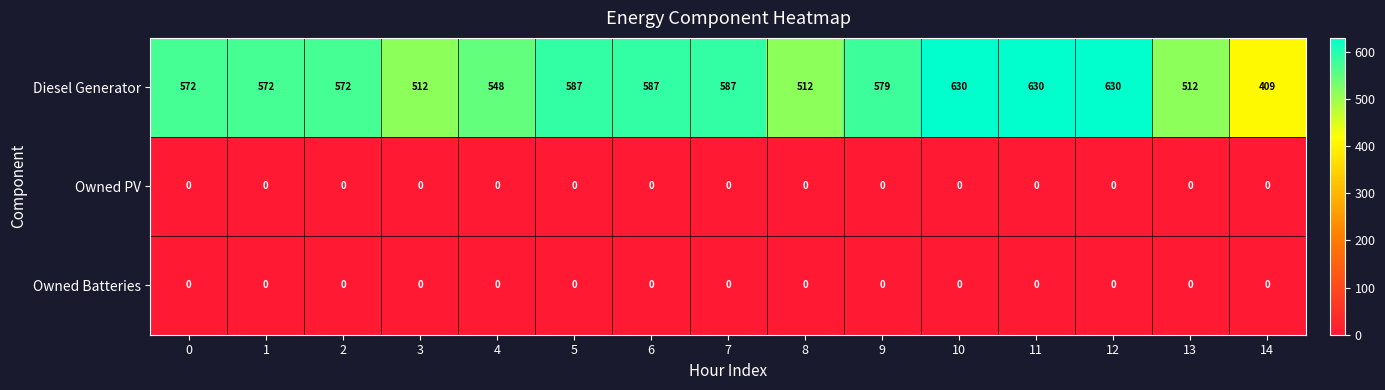

What is the minimum value for Diesel Generator?

409